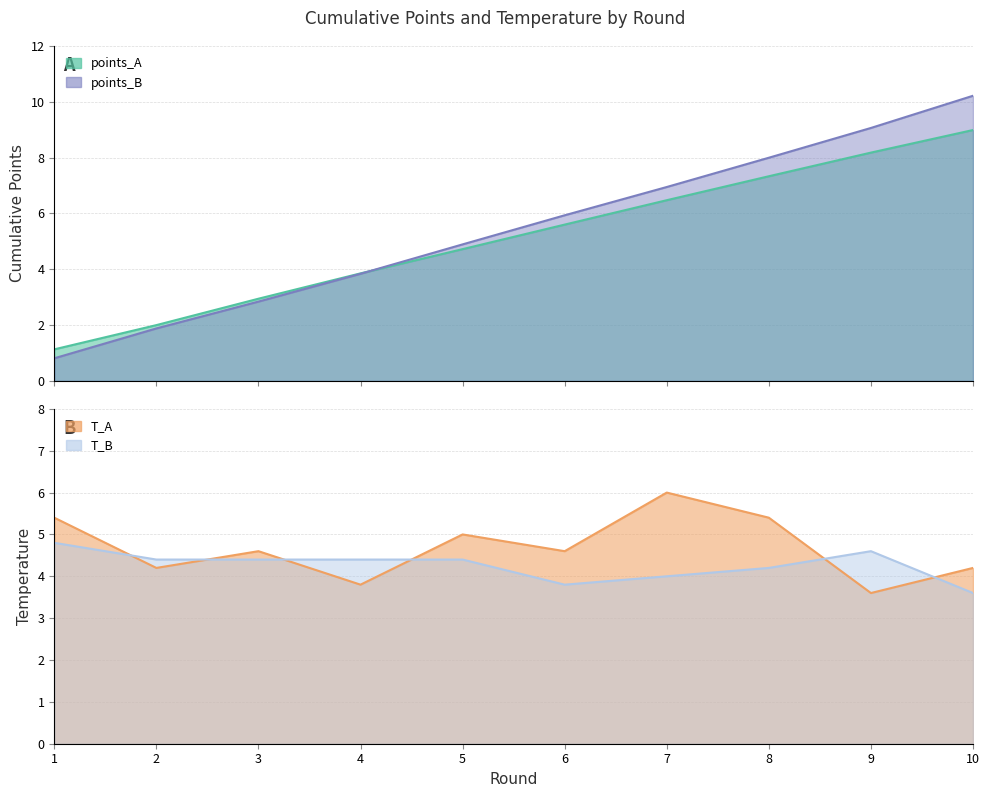

Is the value of points_B at 1 greater than the value of points_A at 9?

No